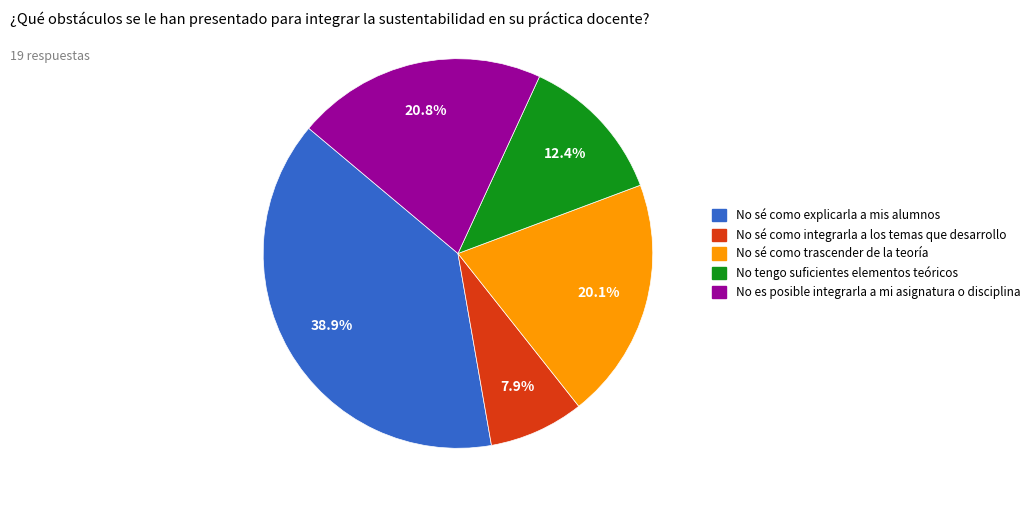

What is the ratio of the value at No sé como explicarla a mis alumnos to the value at No es posible integrarla a mi asignatura o disciplina?

1.9